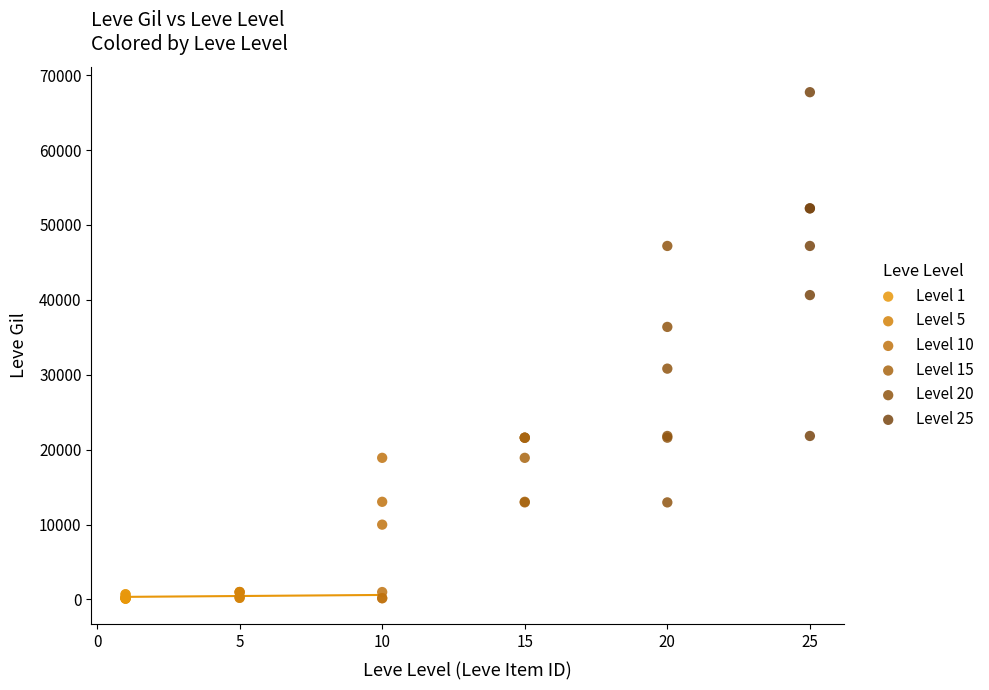

Which series contains the highest Y value?

Level 25